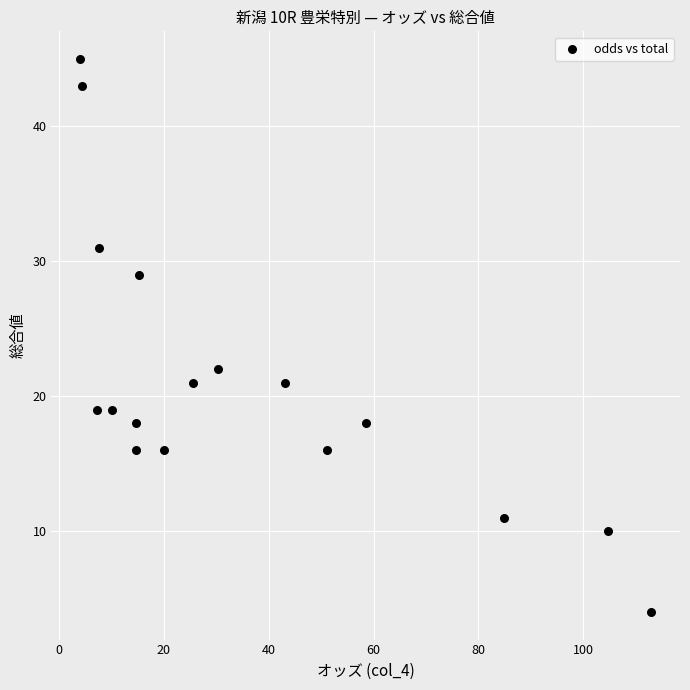

What Y value in the scatter plot is closest to 24?

22